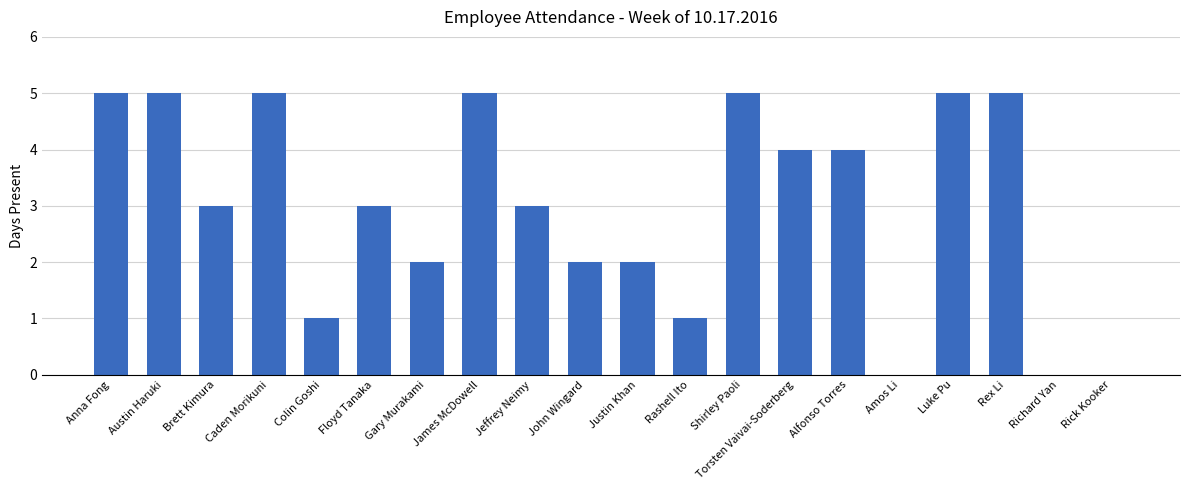

What is the sum of all values?

60